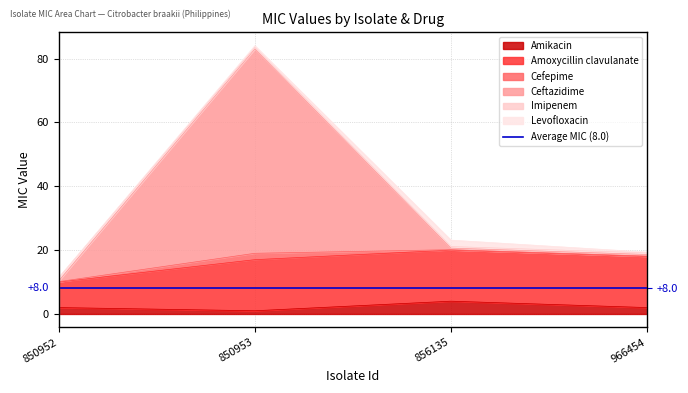

True or false: Ceftazidime has more than 0 interior local peaks.

True